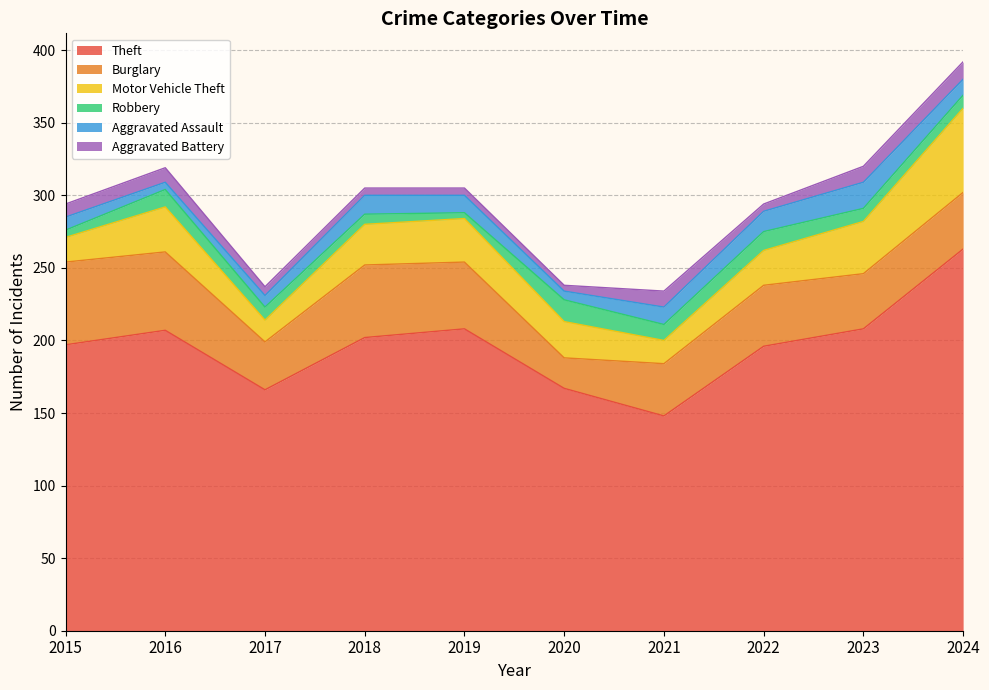

Is the value of Burglary at 2016 greater than the value of Theft at 2020?

No